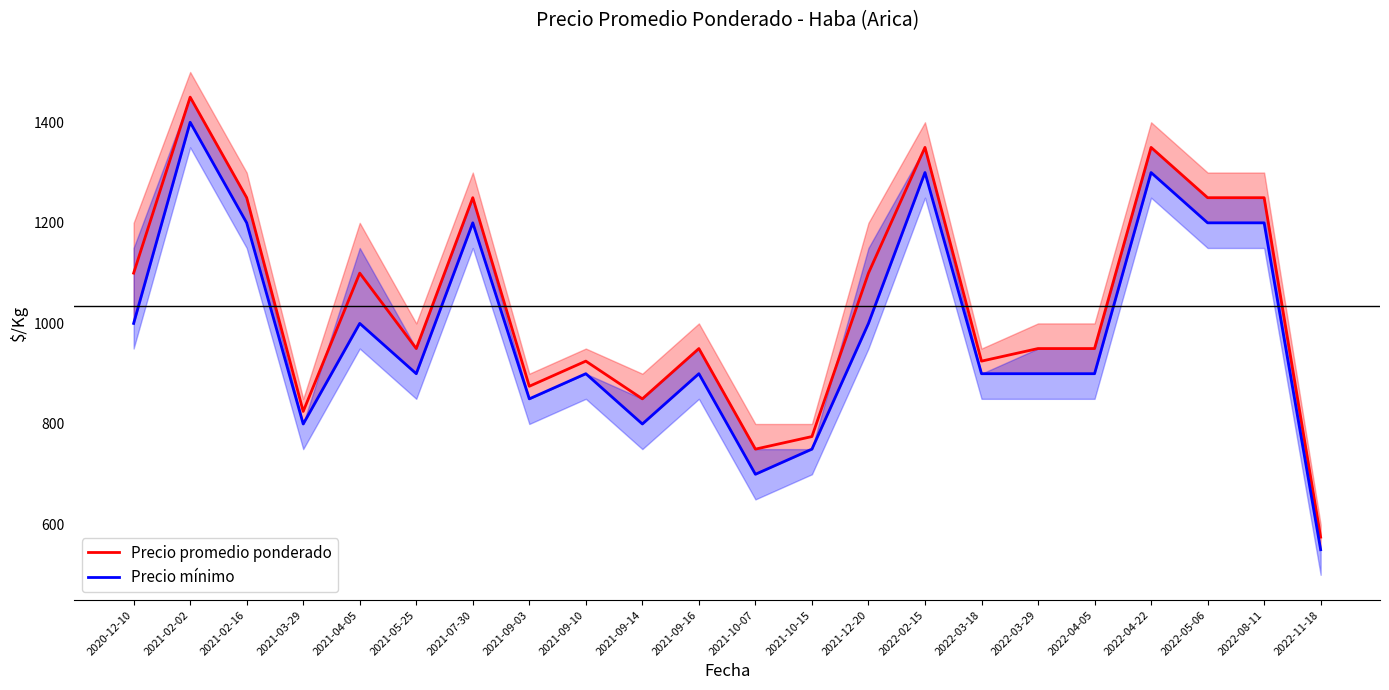

What is the average value of the Precio promedio ponderado series?

1034